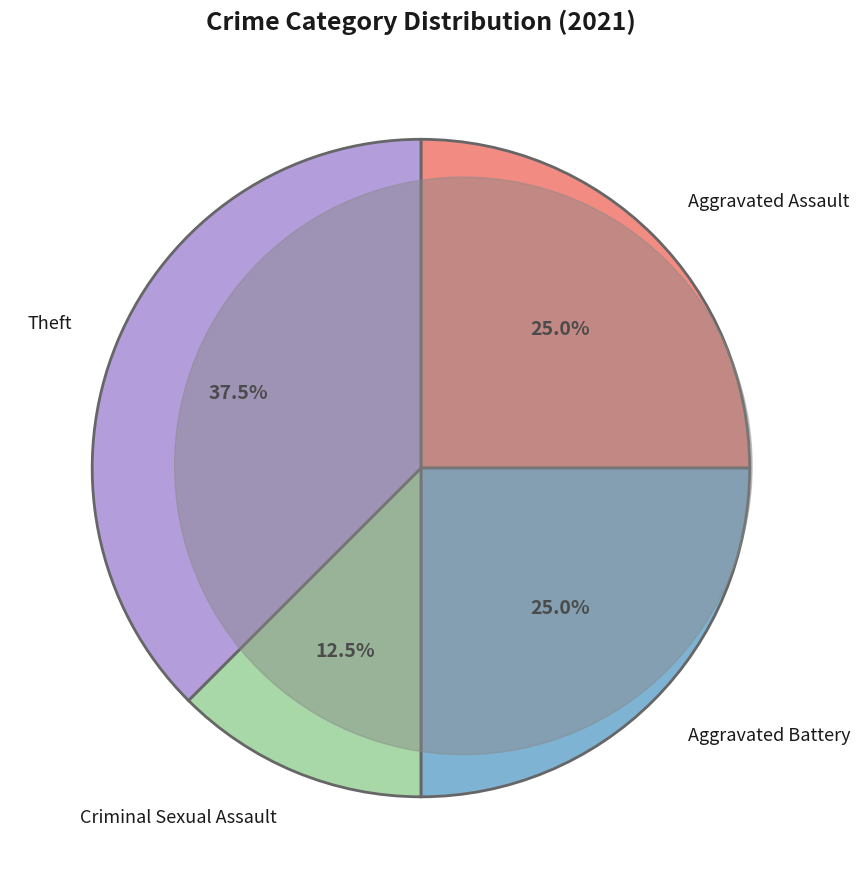

Is there any slice that represents more than half of the pie?

No